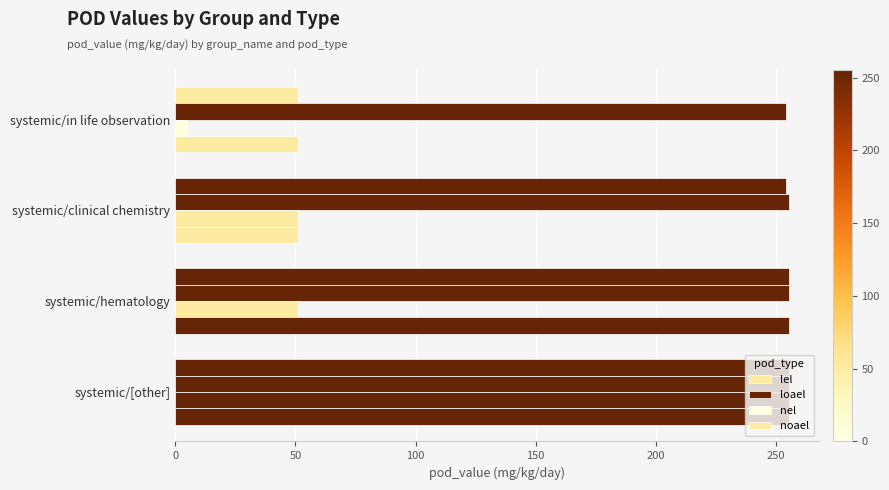

How many data points does each series have?

4